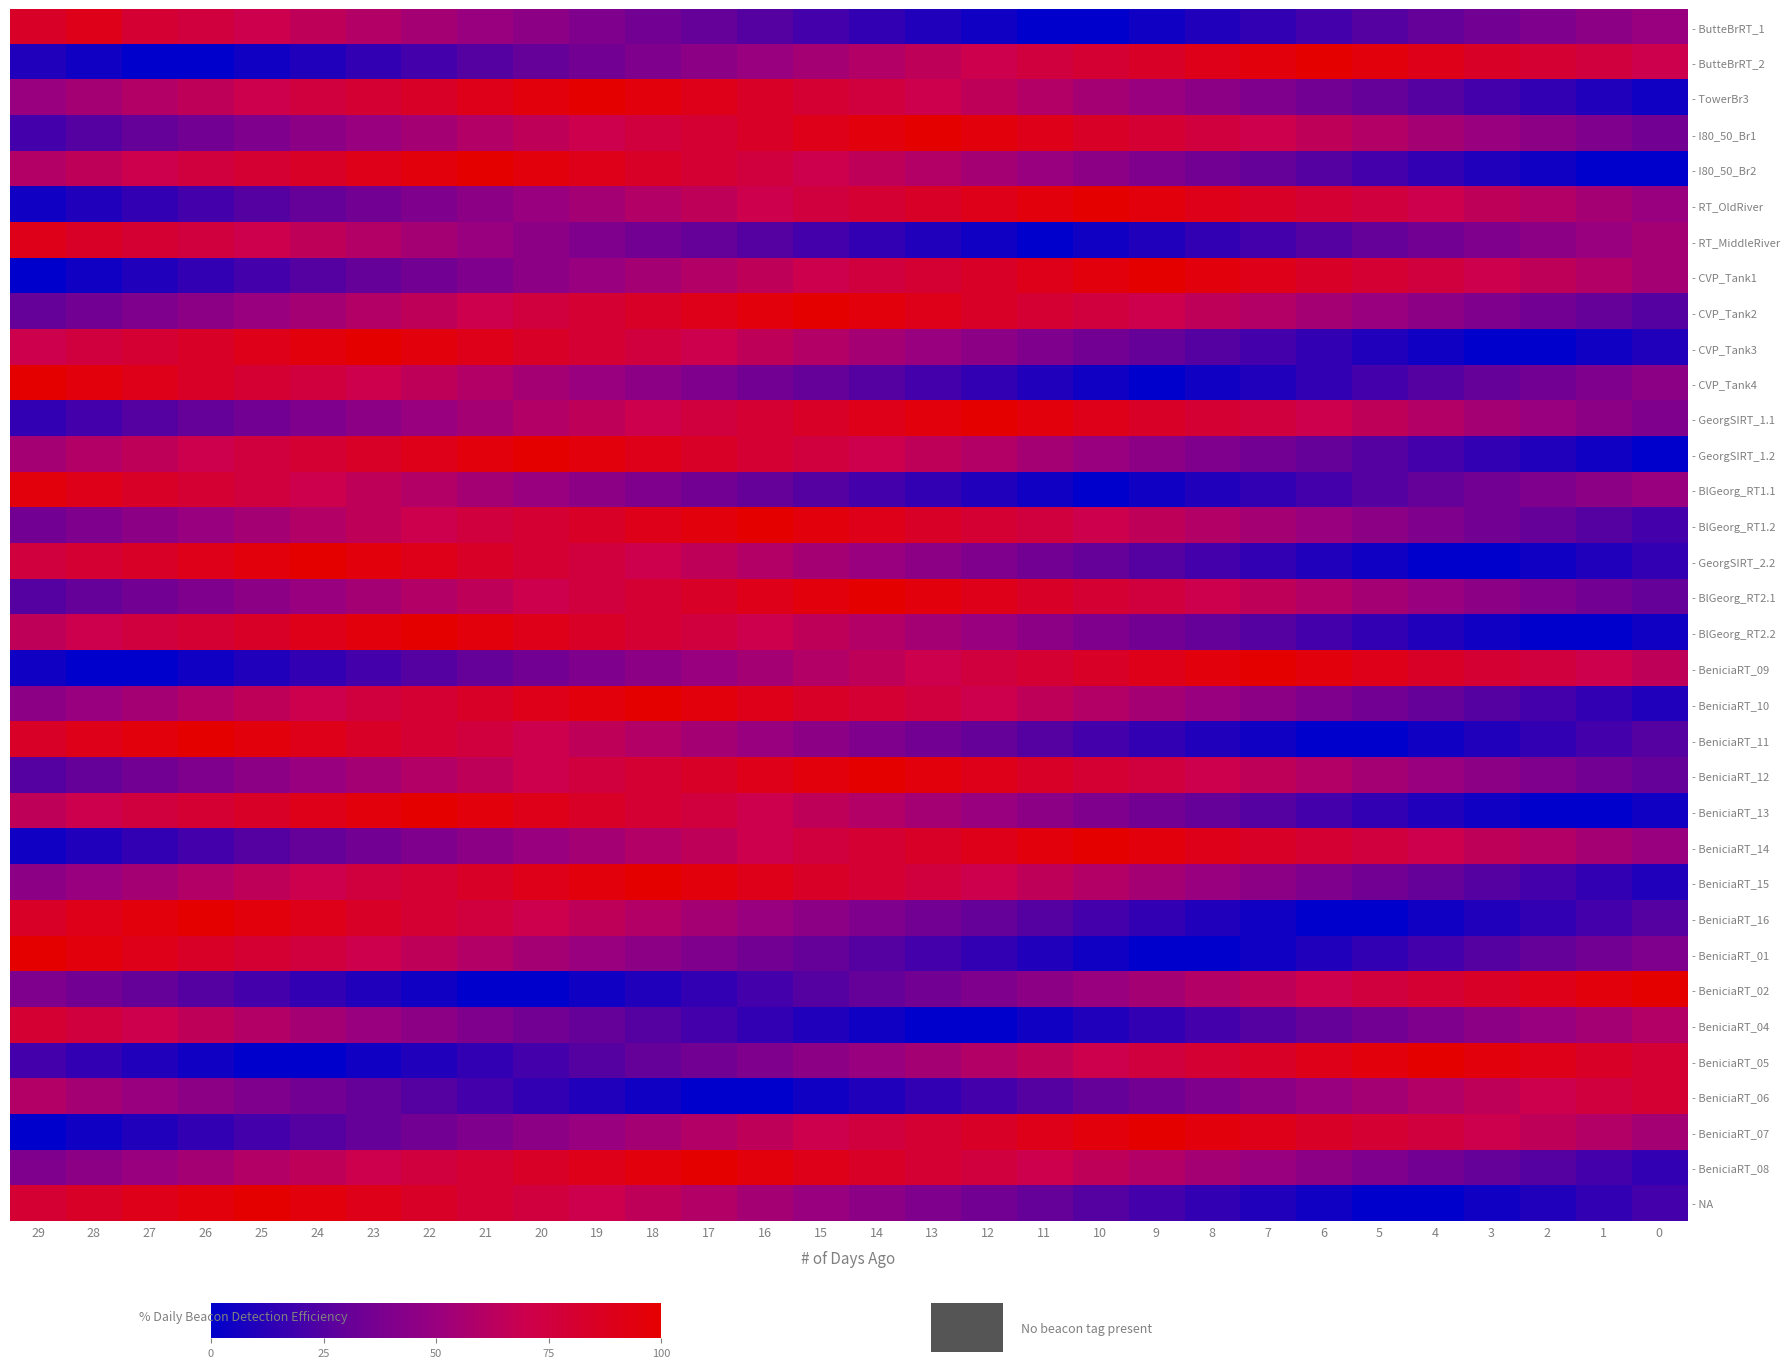

At which label does - RT_MiddleRiver reach its minimum?

11